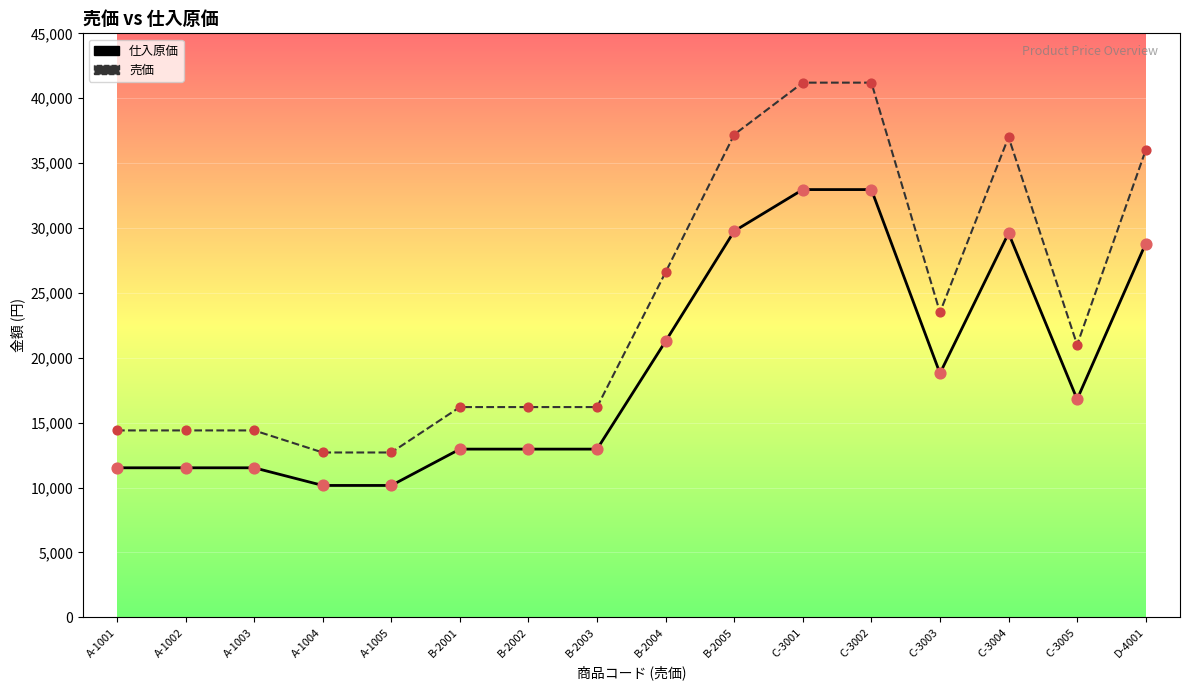

At how many categories does at least one series exceed 32782?

5